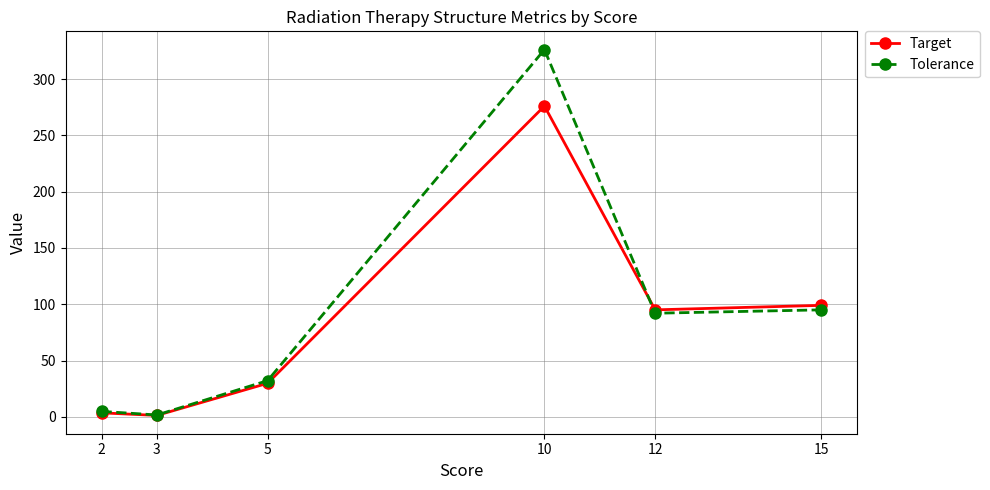

Reading right to left, transcribe all the data shown in this chart.

Target: 99.0	95.0	276.1	29.8	1.2	3.5
Tolerance: 95.0	92.0	326.2	32.1	1.6	4.8